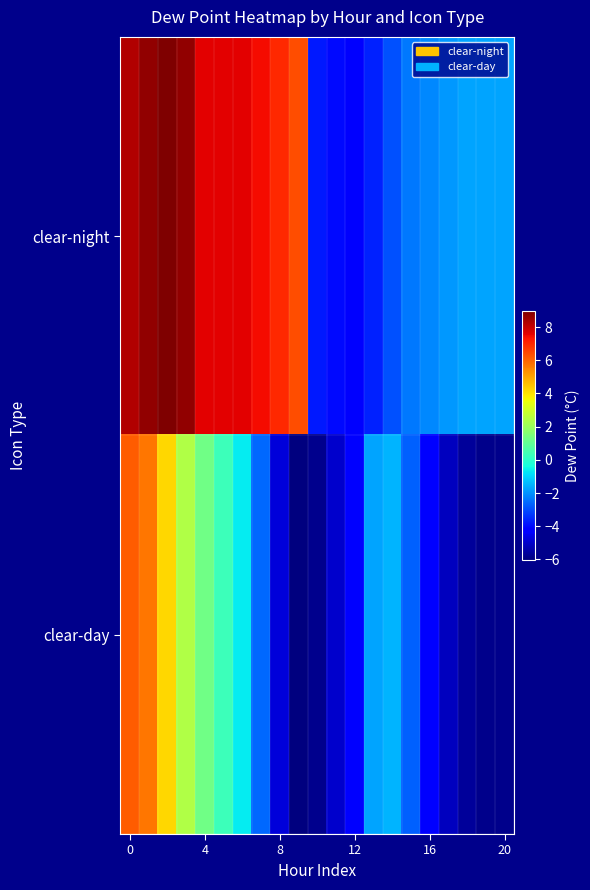

The clear-night series shows -4.2 at 12. True or false?

True